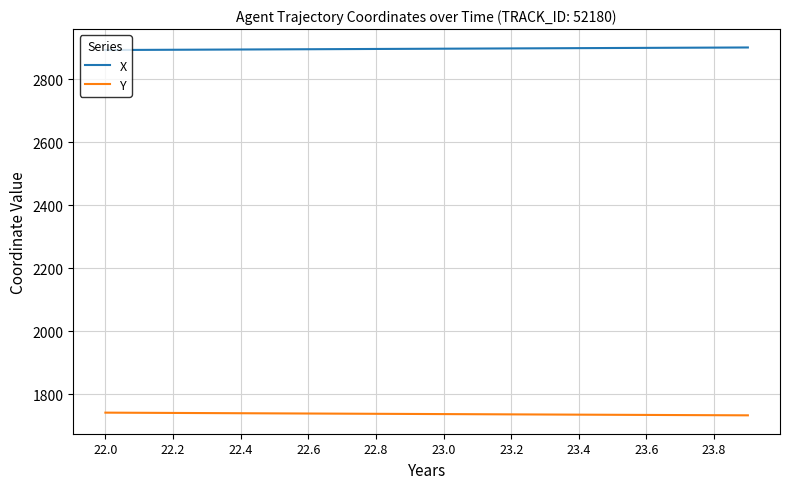

List the series in order of their overall mean, lowest first.

Y, X